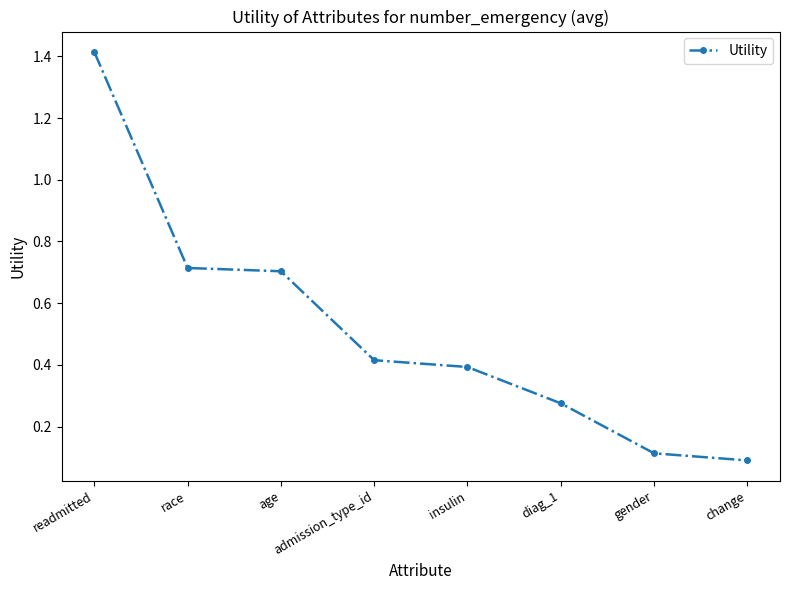

What is the maximum value shown in the chart?

1.4